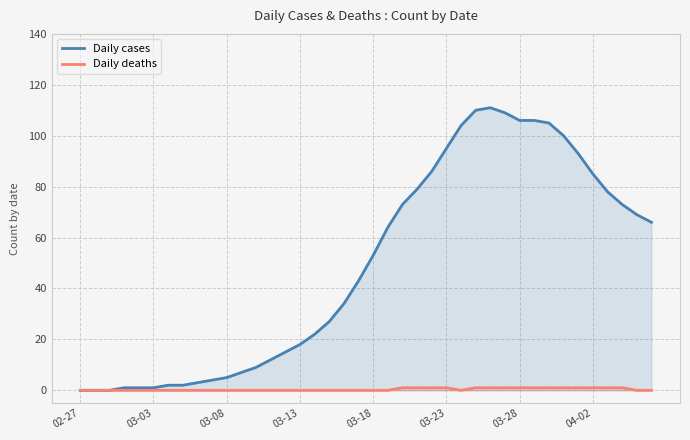

How many data points in Daily deaths are above 0?

15